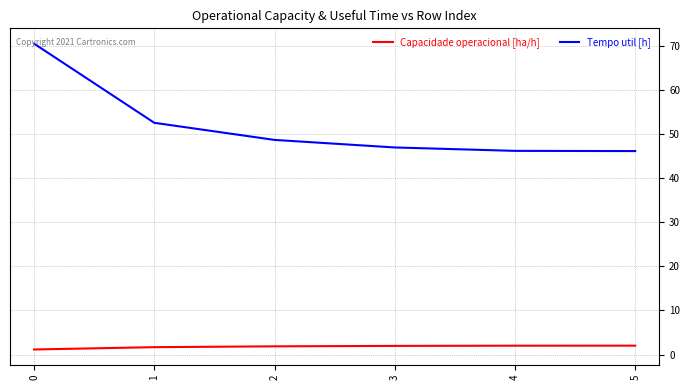

What is the spread (max minus min) of values at 4?

44.1